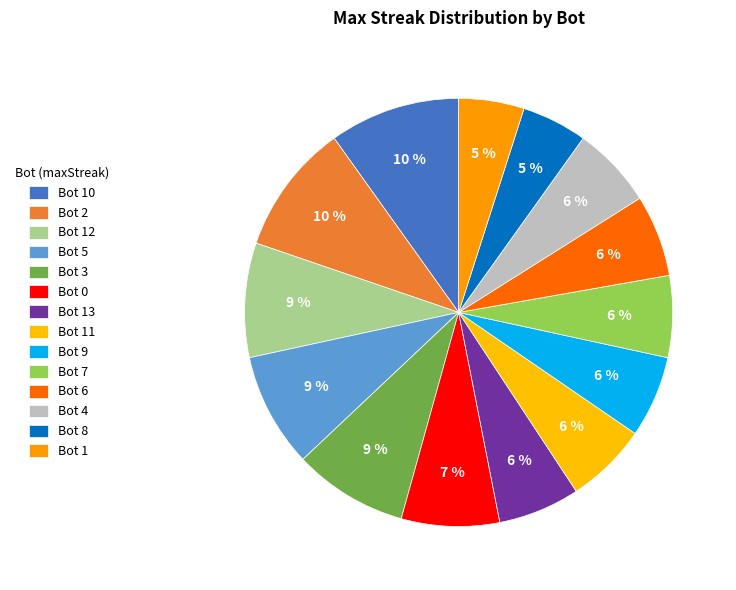

To the nearest percent, what percentage of the pie is Bot 0?

7%